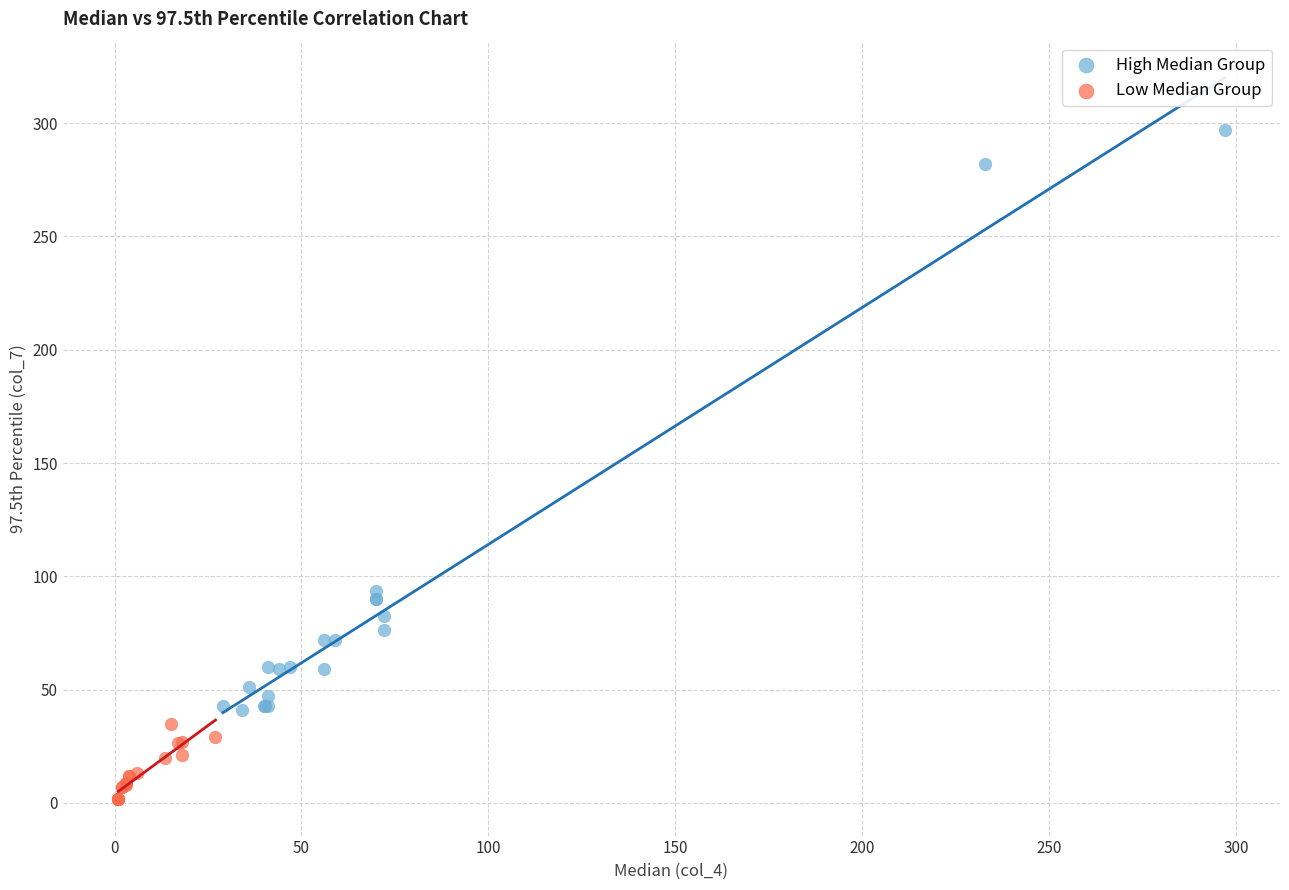

Which series reaches the minimum Y coordinate?

Low Median Group